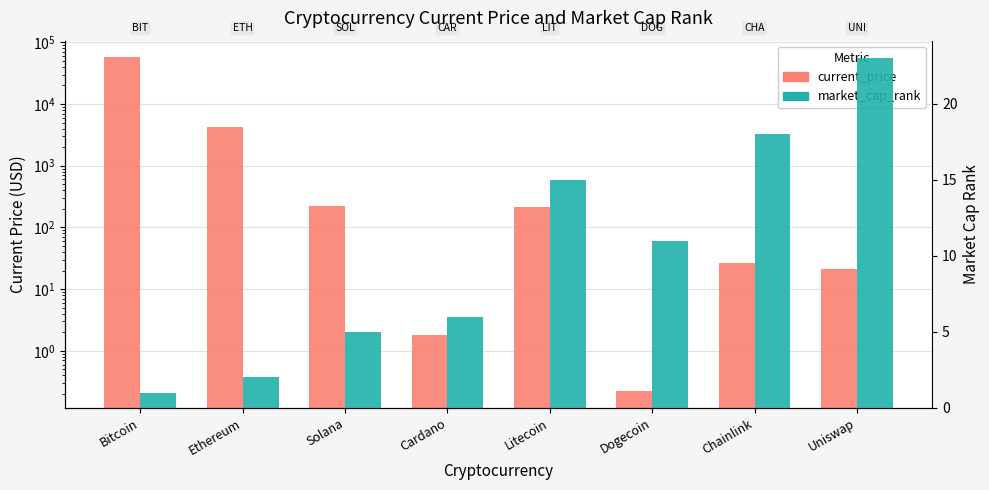

Rank the series by their average value, from lowest to highest.

market_cap_rank, current_price